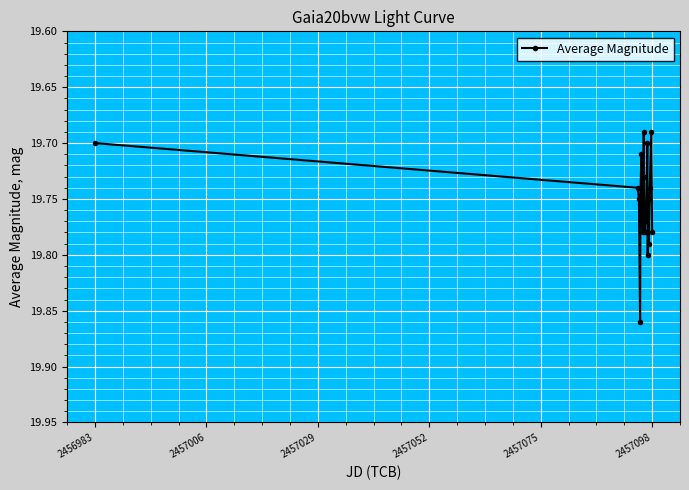

True or false: the data has more than 1 interior local peaks.

True